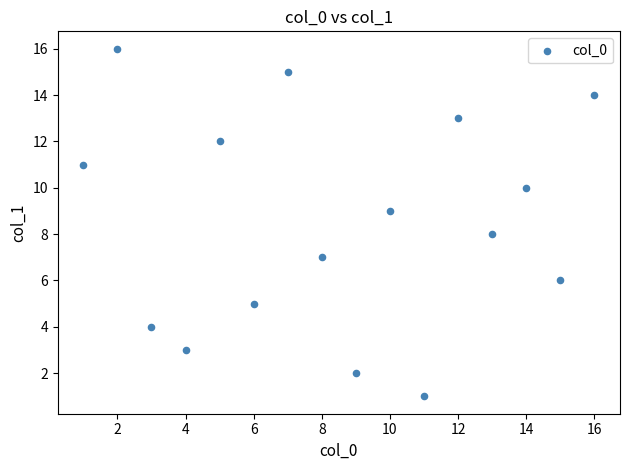

What is the range of Y values (max minus min)?

15